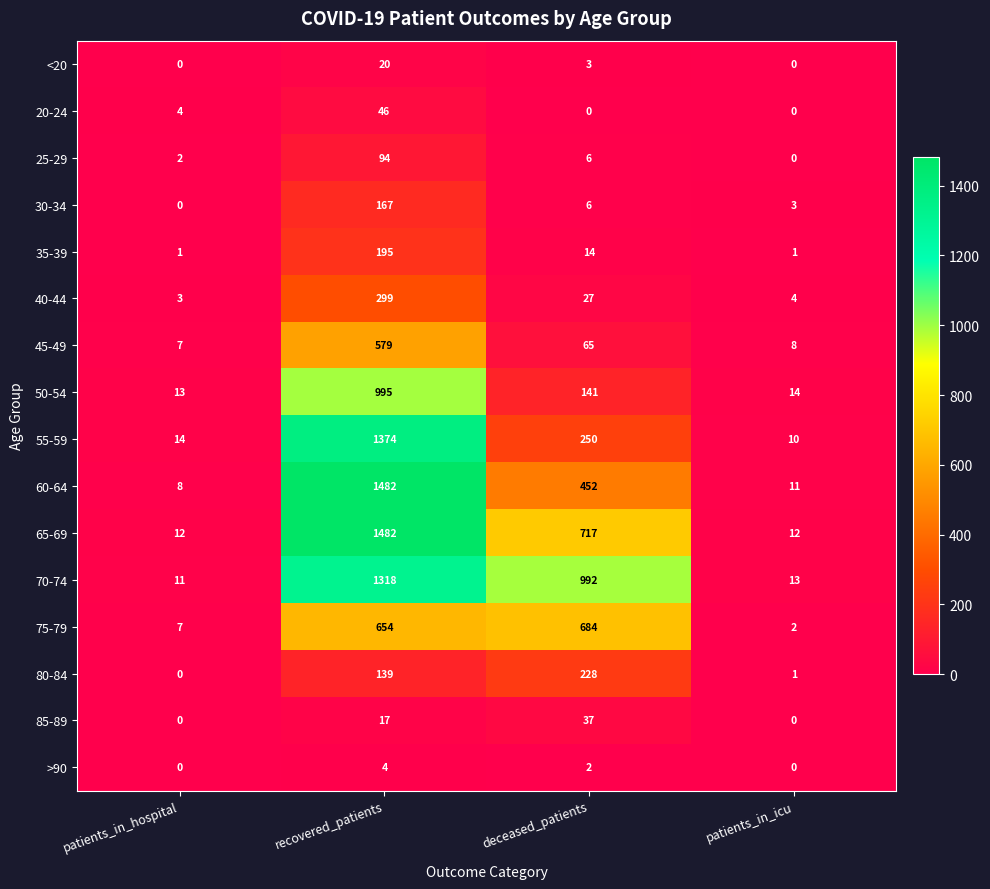

The 30-34 series shows 98 at patients_in_hospital. True or false?

False